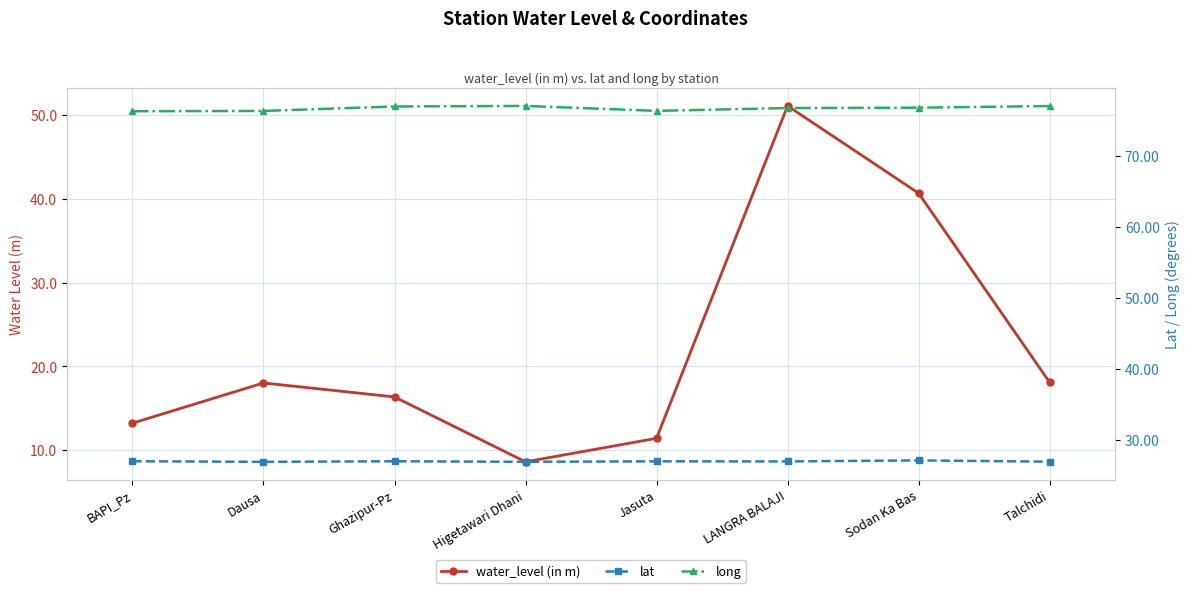

What is the approximate value of lat at BAPI_Pz?

27.0